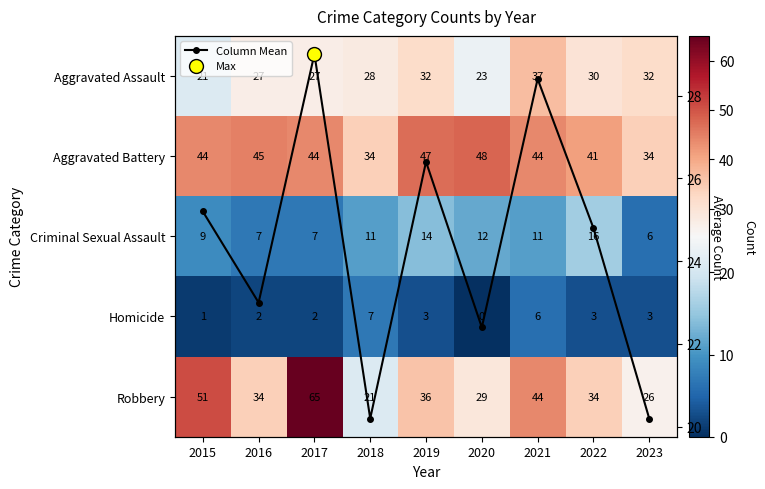

Is the value of Aggravated Assault at 2023 greater than the value of Robbery at 2015?

No